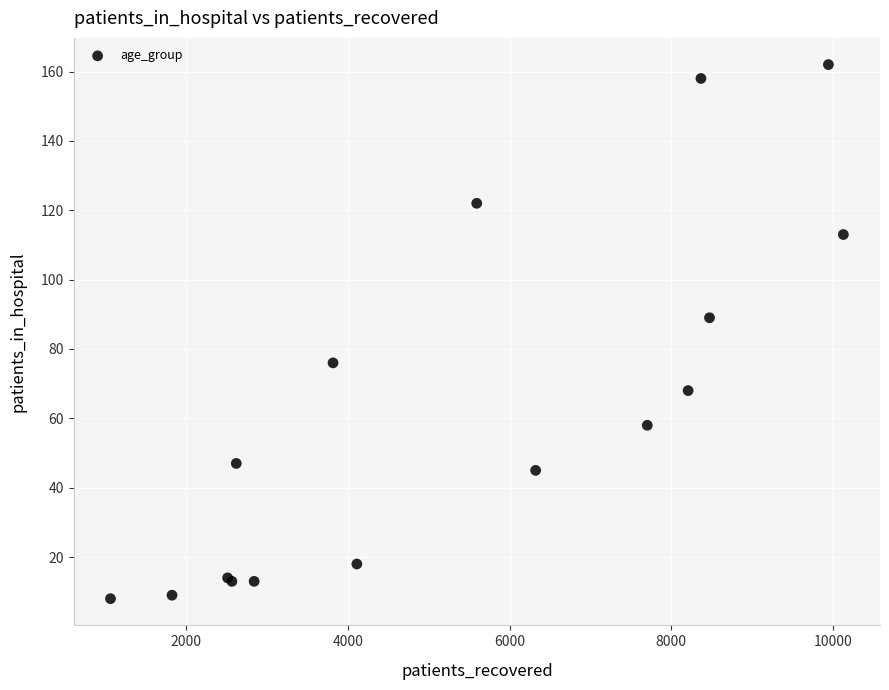

What Y value in the scatter plot is closest to 85?

89